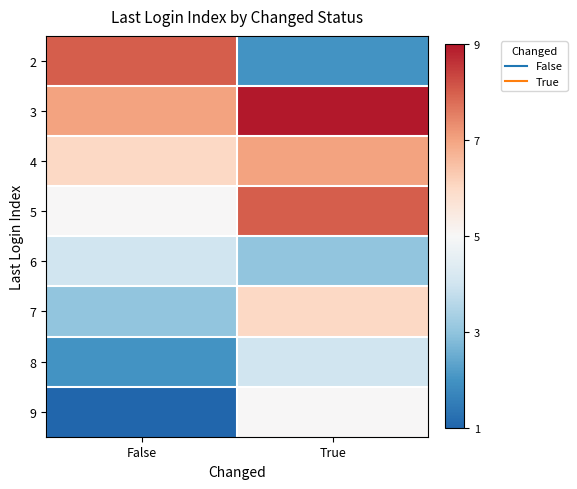

Reading left to right, what are all the values shown in this chart?

2: False=0.9	True=0.1
3: False=0.8	True=1.0
4: False=0.6	True=0.8
5: False=0.5	True=0.9
6: False=0.4	True=0.2
7: False=0.2	True=0.6
8: False=0.1	True=0.4
9: False=0.0	True=0.5